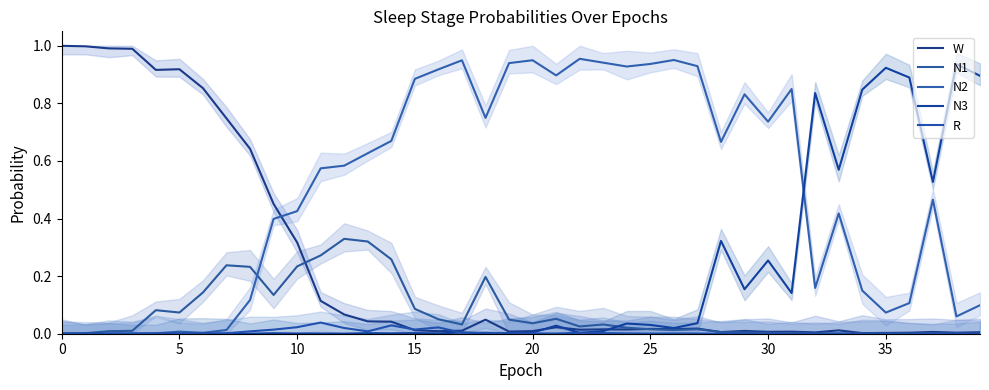

Which category has the lowest value in the R series?

38